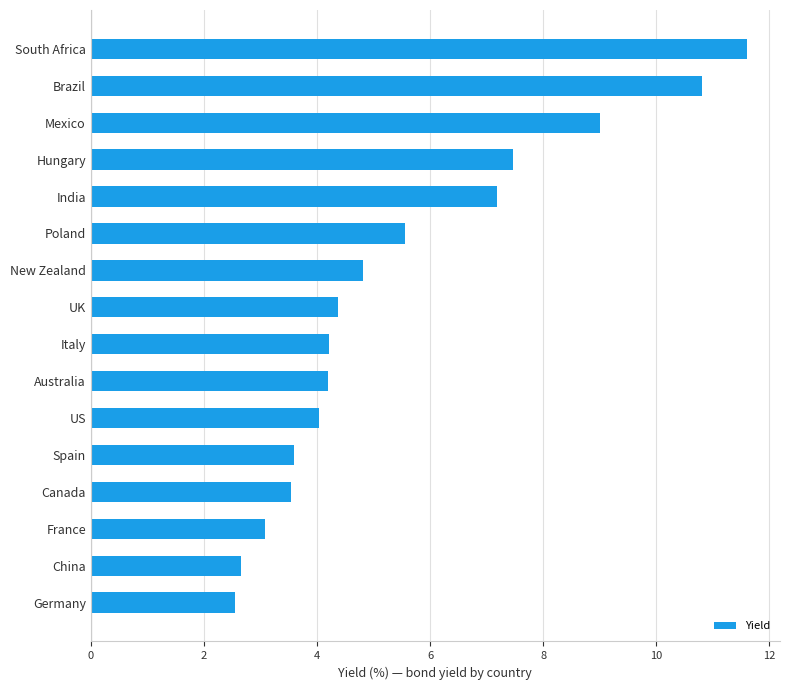

How many distinct data groups are displayed?

1